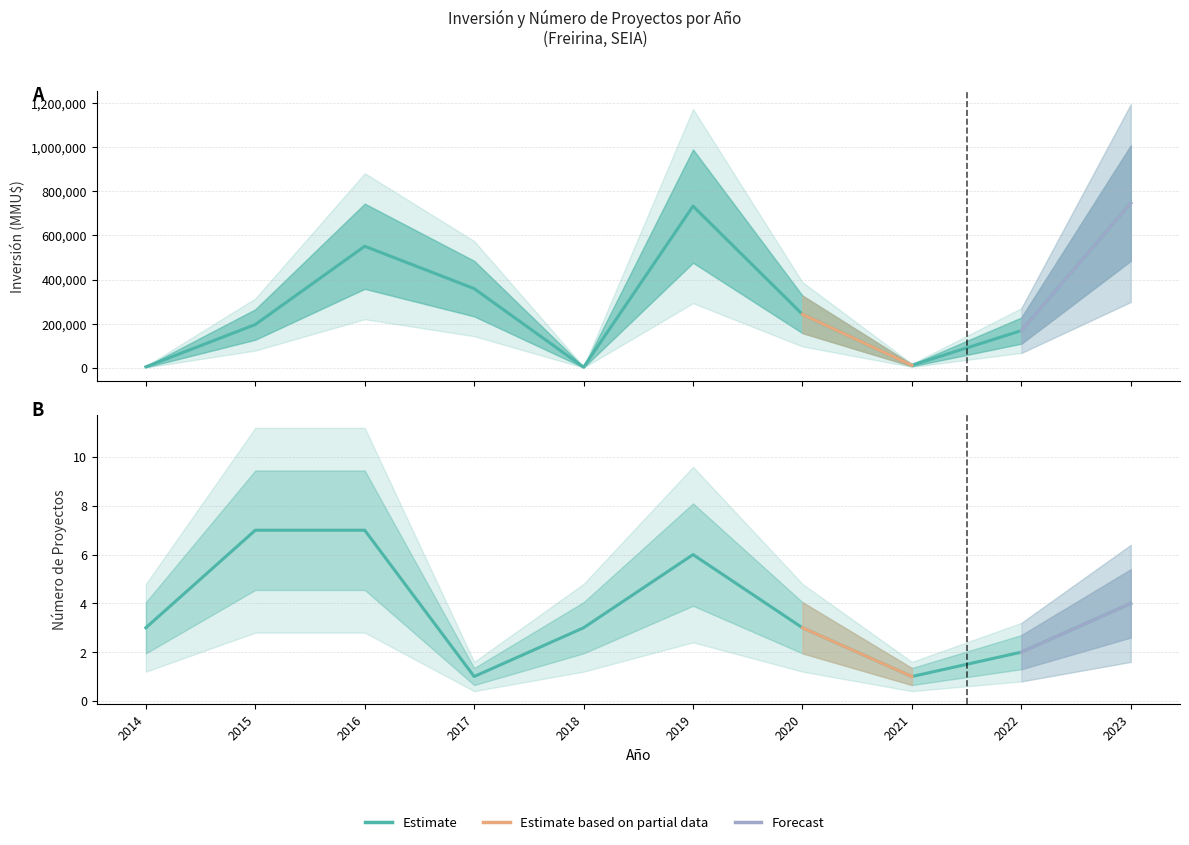

What is the sum of the values at 2019 and 2014?

737573